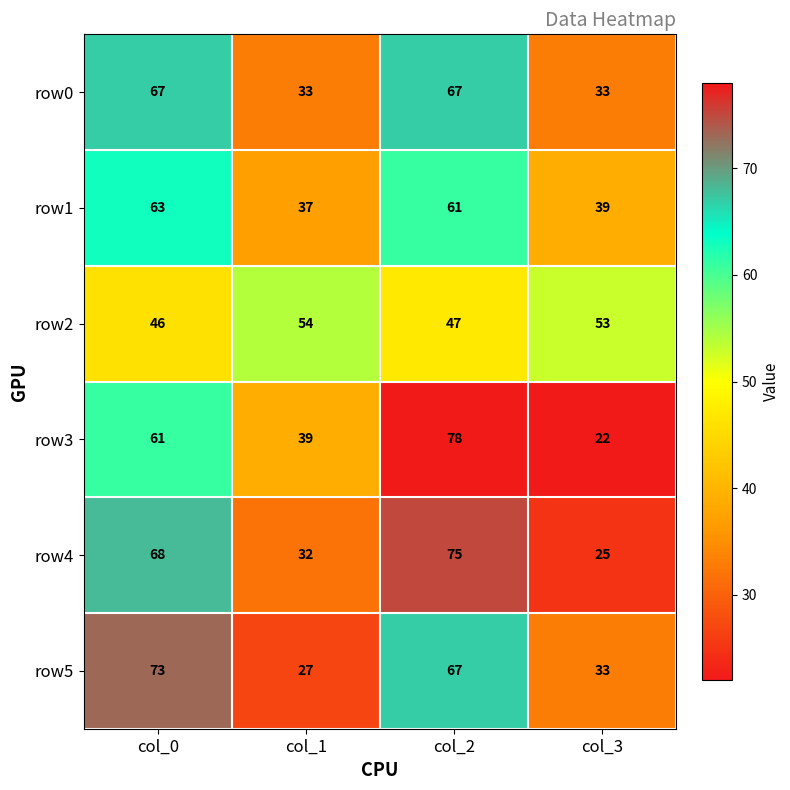

Which series changed the most between col_0 and col_2?

row3